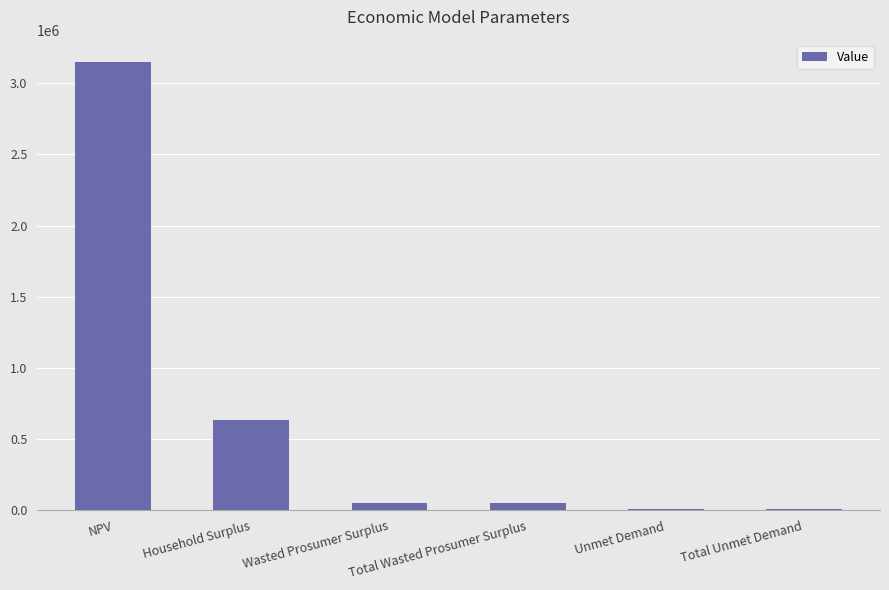

What is the maximum value shown in the chart?

3148356.1